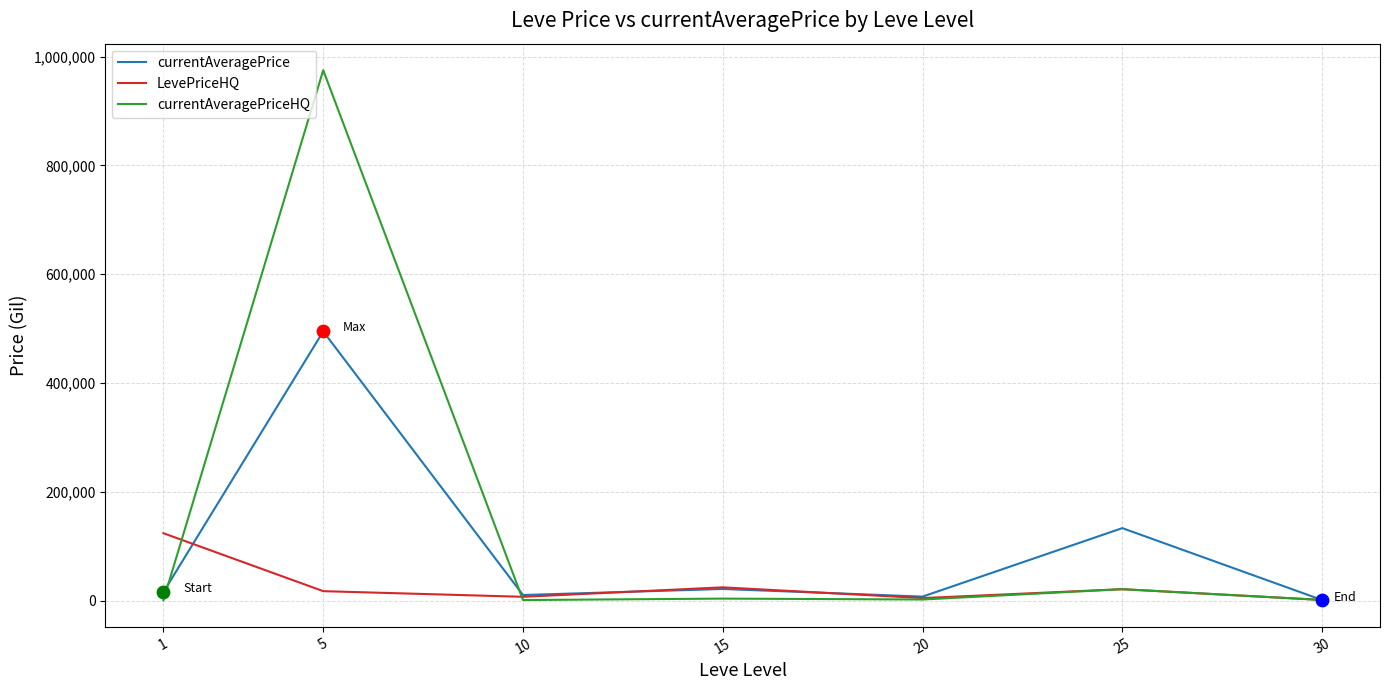

Is the value of LevePriceHQ at 10 greater than the value of currentAveragePriceHQ at 25?

No